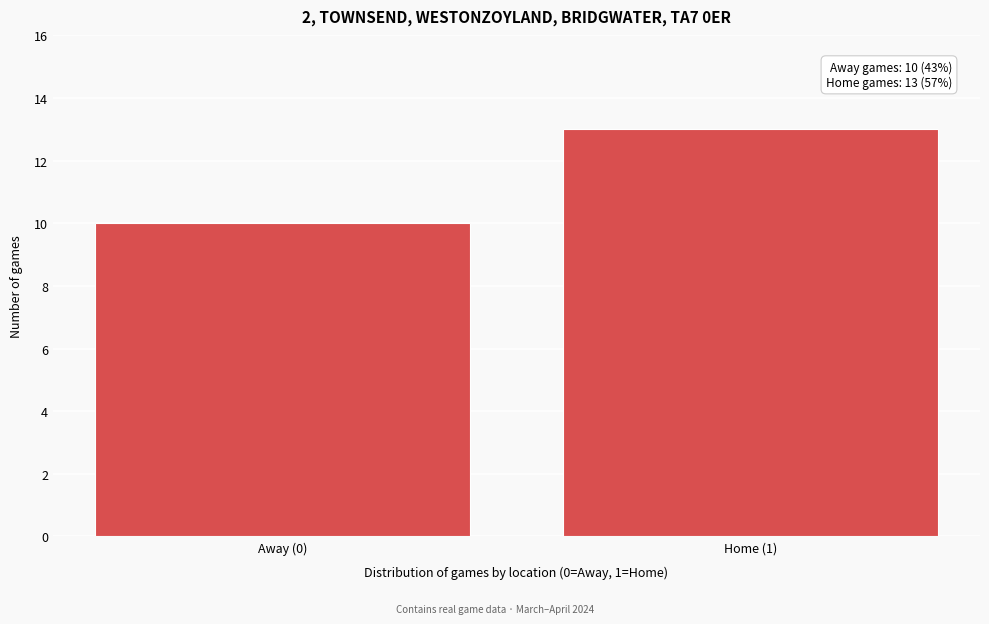

Reading left to right, what are all the values shown in this chart?

Away (0)=10	Home (1)=13